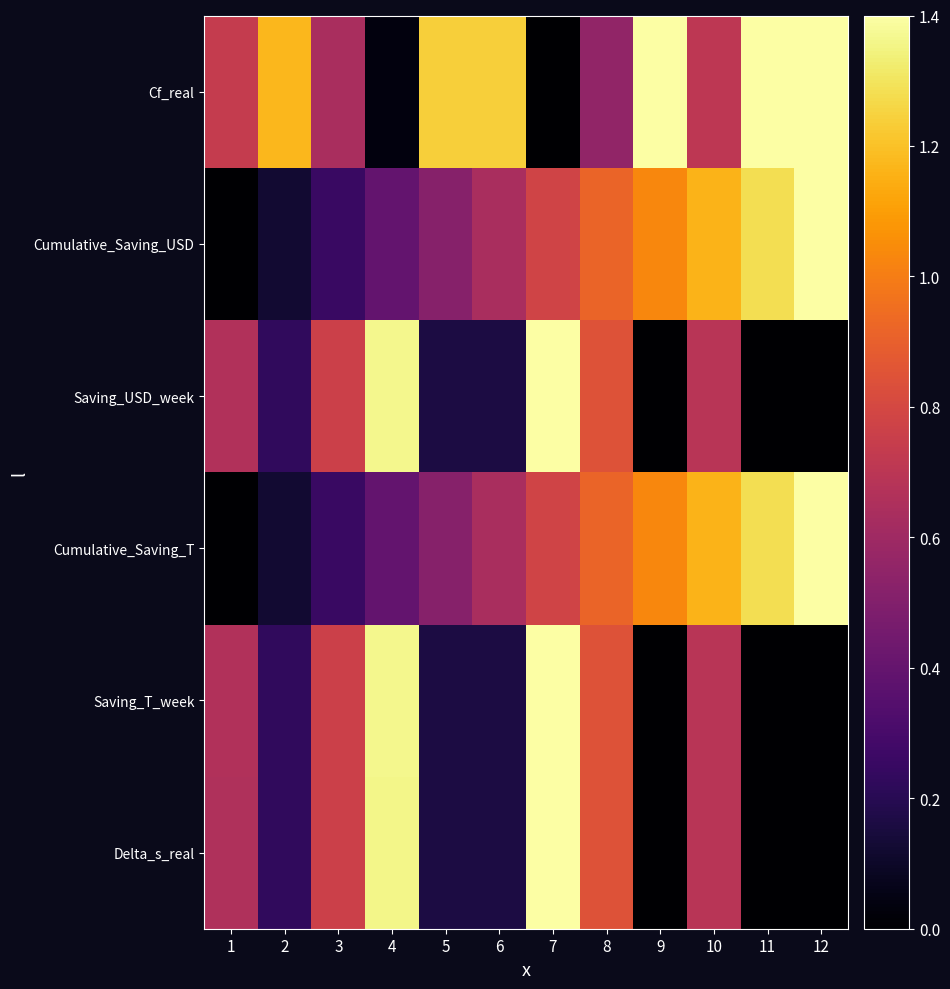

Reading left to right, transcribe all the data shown in this chart.

Delta_s_real: 1=0.7	2=0.2	3=0.8	4=1.4	5=0.2	6=0.2	7=1.4	8=0.8	9=0.0	10=0.7	11=0.0	12=0.0
Saving_T_week: 1=0.7	2=0.2	3=0.8	4=1.4	5=0.2	6=0.2	7=1.4	8=0.8	9=0.0	10=0.7	11=0.0	12=0.0
Cumulative_Saving_T: 1=0.0	2=0.1	3=0.3	4=0.4	5=0.5	6=0.6	7=0.8	8=0.9	9=1.0	10=1.2	11=1.3	12=1.4
Saving_USD_week: 1=0.7	2=0.2	3=0.8	4=1.4	5=0.2	6=0.2	7=1.4	8=0.8	9=0.0	10=0.7	11=0.0	12=0.0
Cumulative_Saving_USD: 1=0.0	2=0.1	3=0.3	4=0.4	5=0.5	6=0.6	7=0.8	8=0.9	9=1.0	10=1.2	11=1.3	12=1.4
Cf_real: 1=0.7	2=1.2	3=0.6	4=0.0	5=1.2	6=1.2	7=0.0	8=0.6	9=1.4	10=0.7	11=1.4	12=1.4